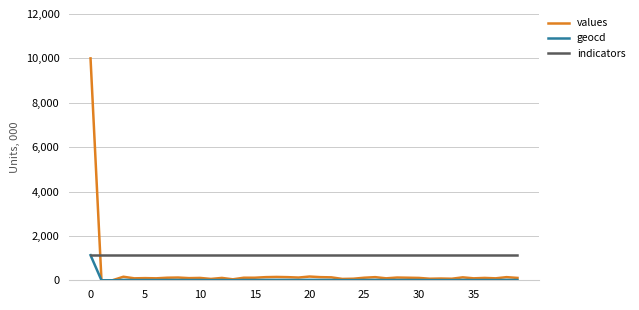

What is the maximum value for indicators?

1130